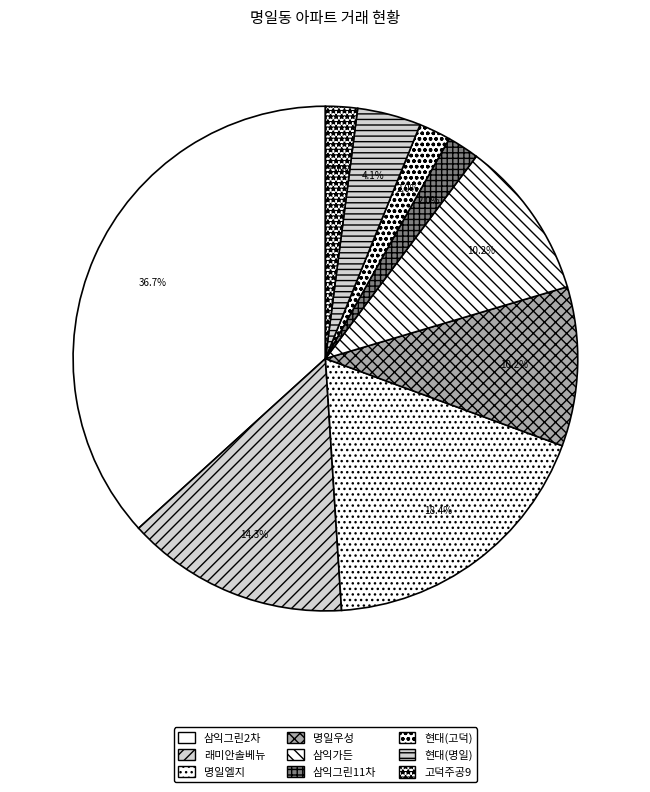

Is 명일우성 the majority of the pie?

No